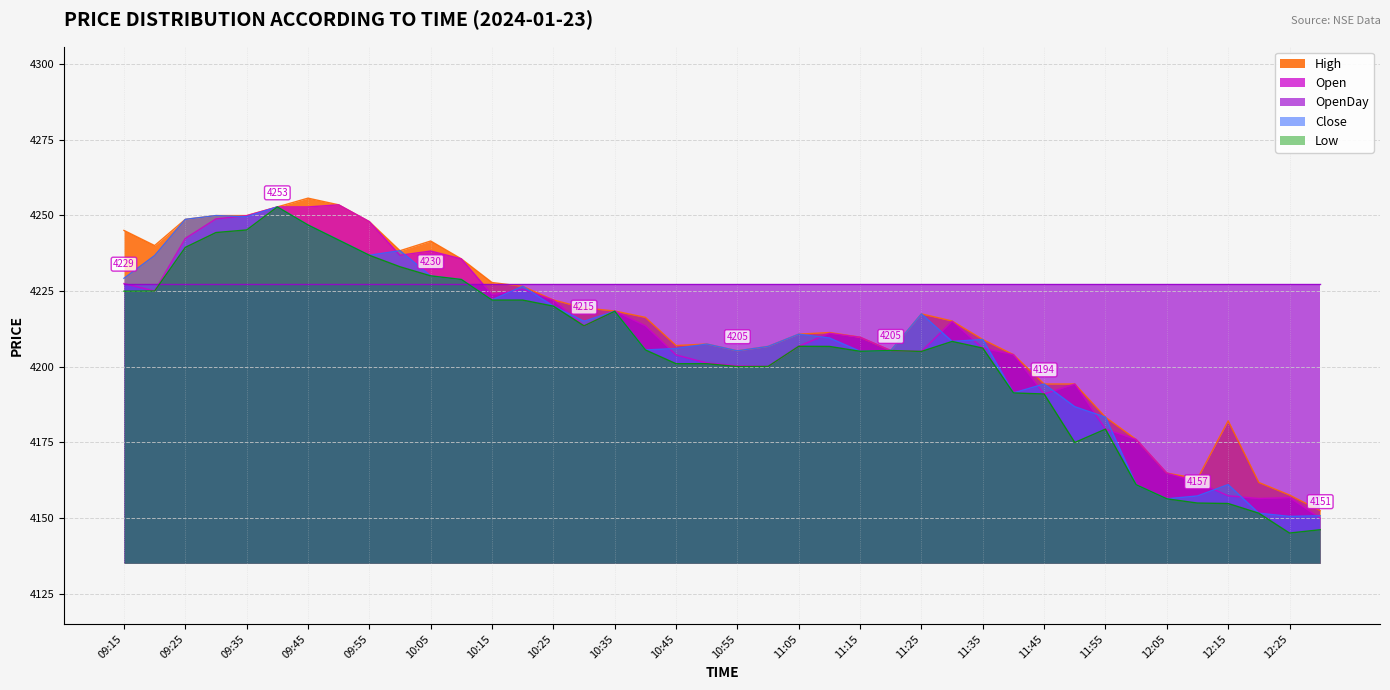

What is the difference between the maximum and minimum values in the High series?

103.1